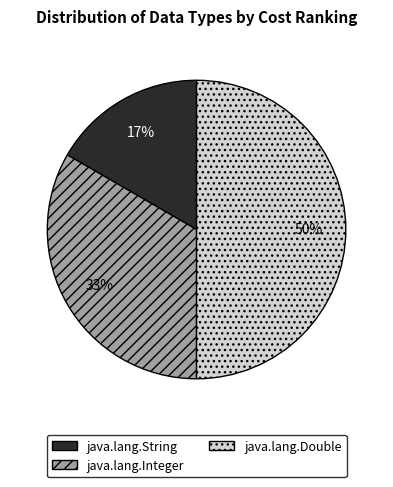

To the nearest percent, what portion does java.lang.Integer represent?

33%